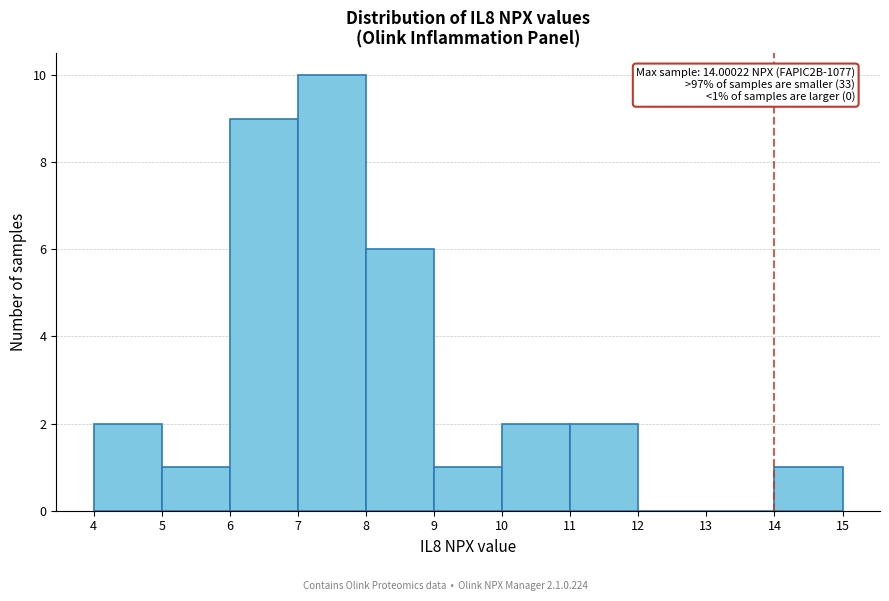

Which range on the x-axis has the tallest bar?

7 to 8